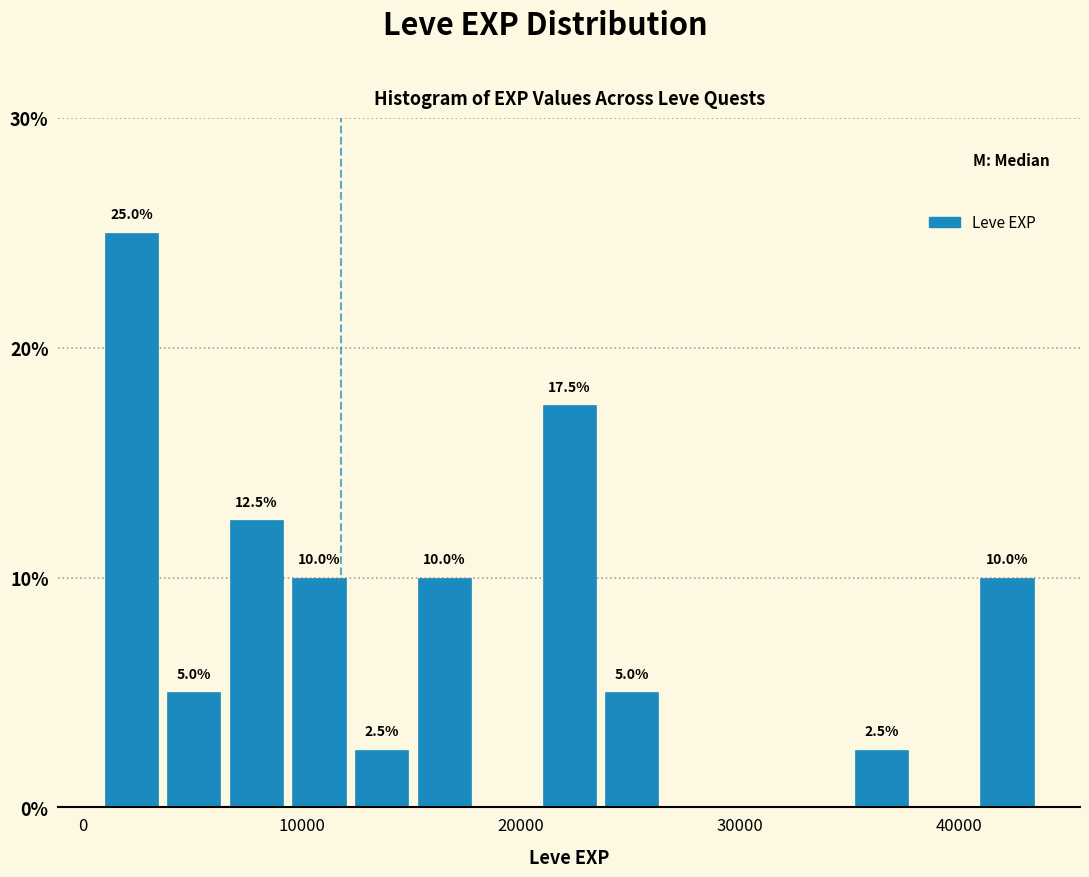

Read against the x-axis, roughly where is the centre of the tallest bar?

2000